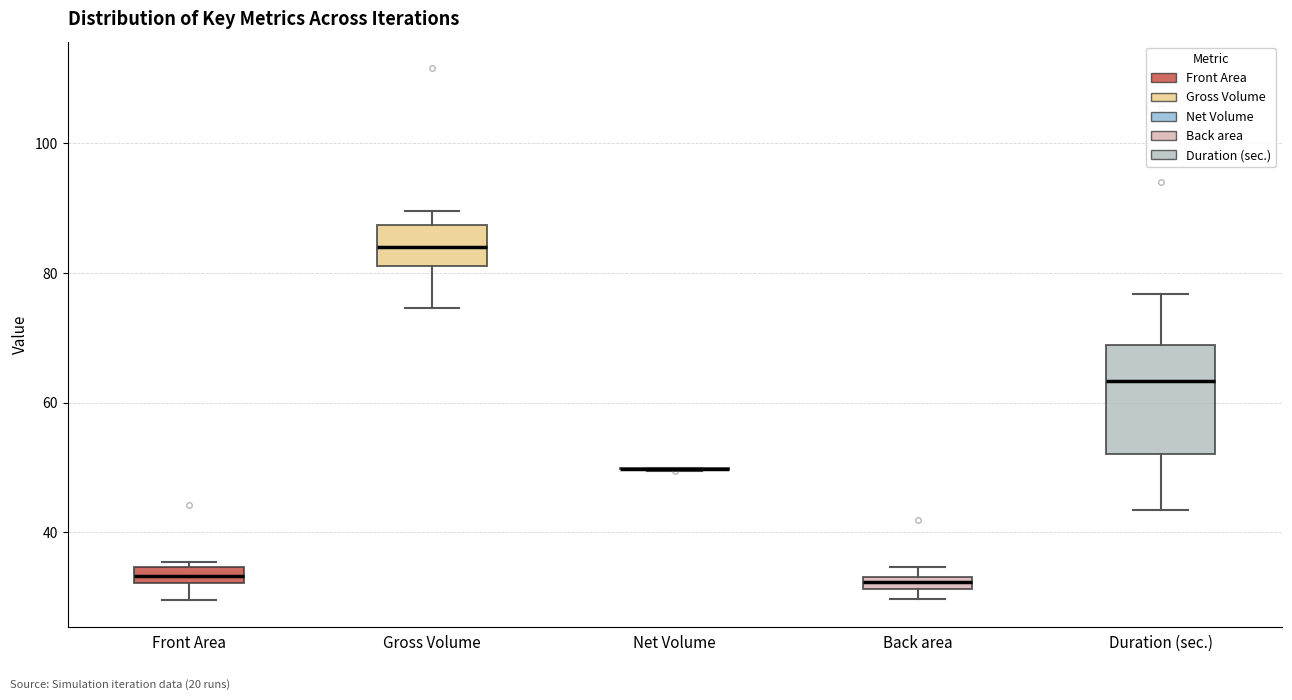

Where does the median line of the box for Gross Volume sit on the y-axis? The values are not printed on the chart, so give them approximately, as read against the axis.

84